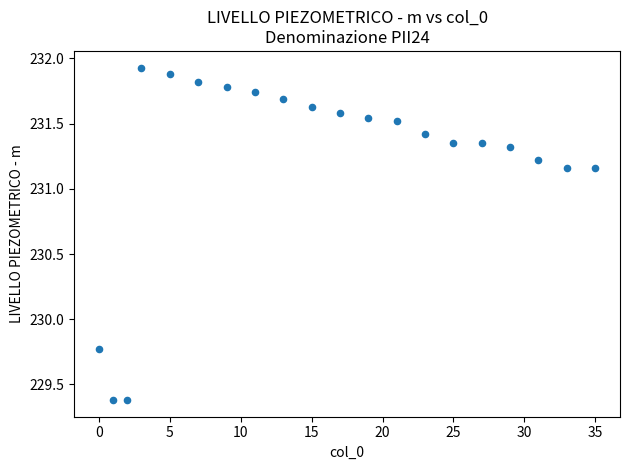

What is the range of X values (max minus min)?

35.0